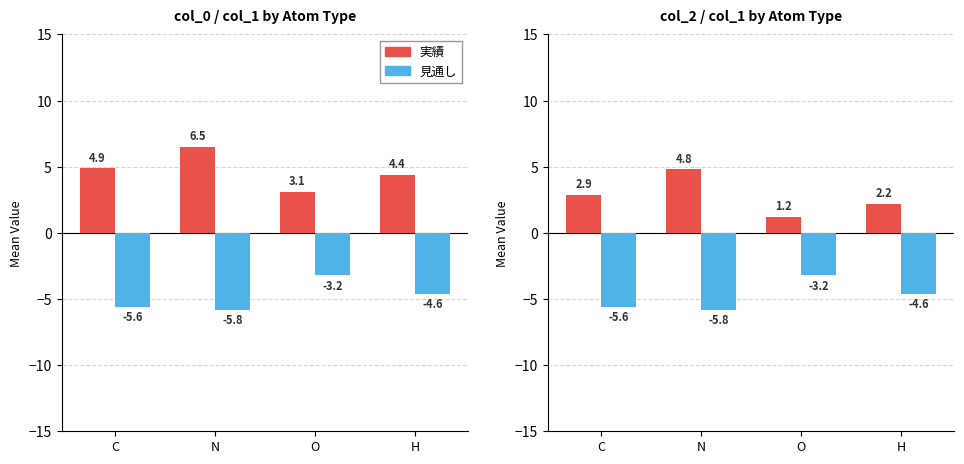

What are all the series names shown in the legend?

実績, 見通し